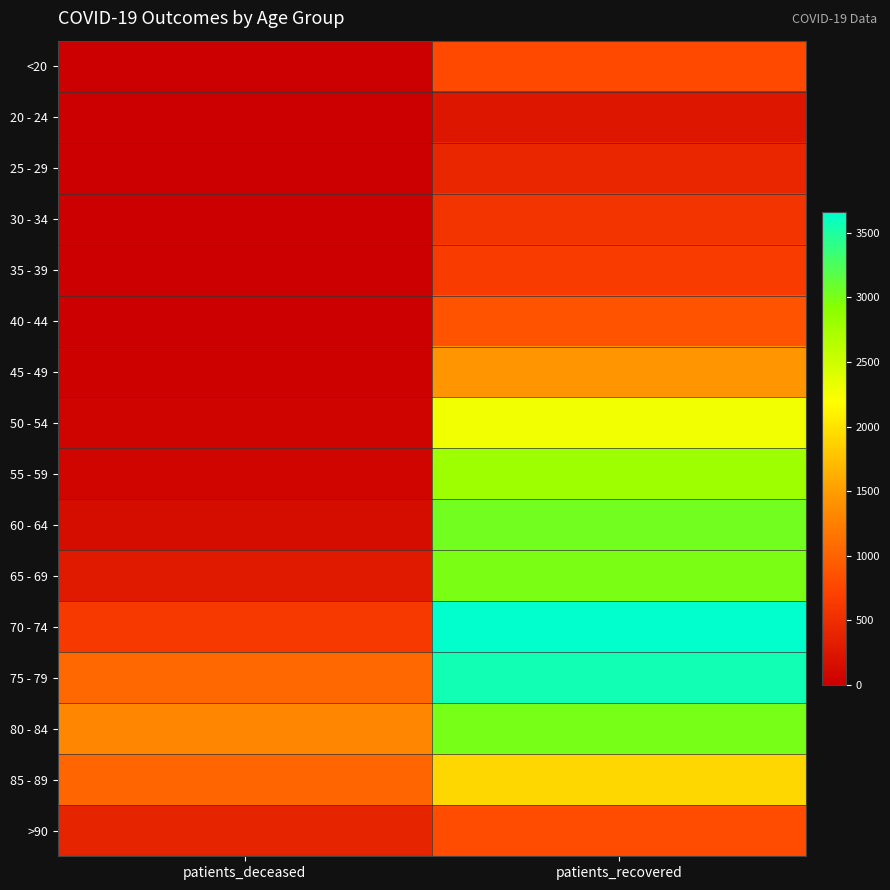

Which series has the largest total across all categories?

75 - 79